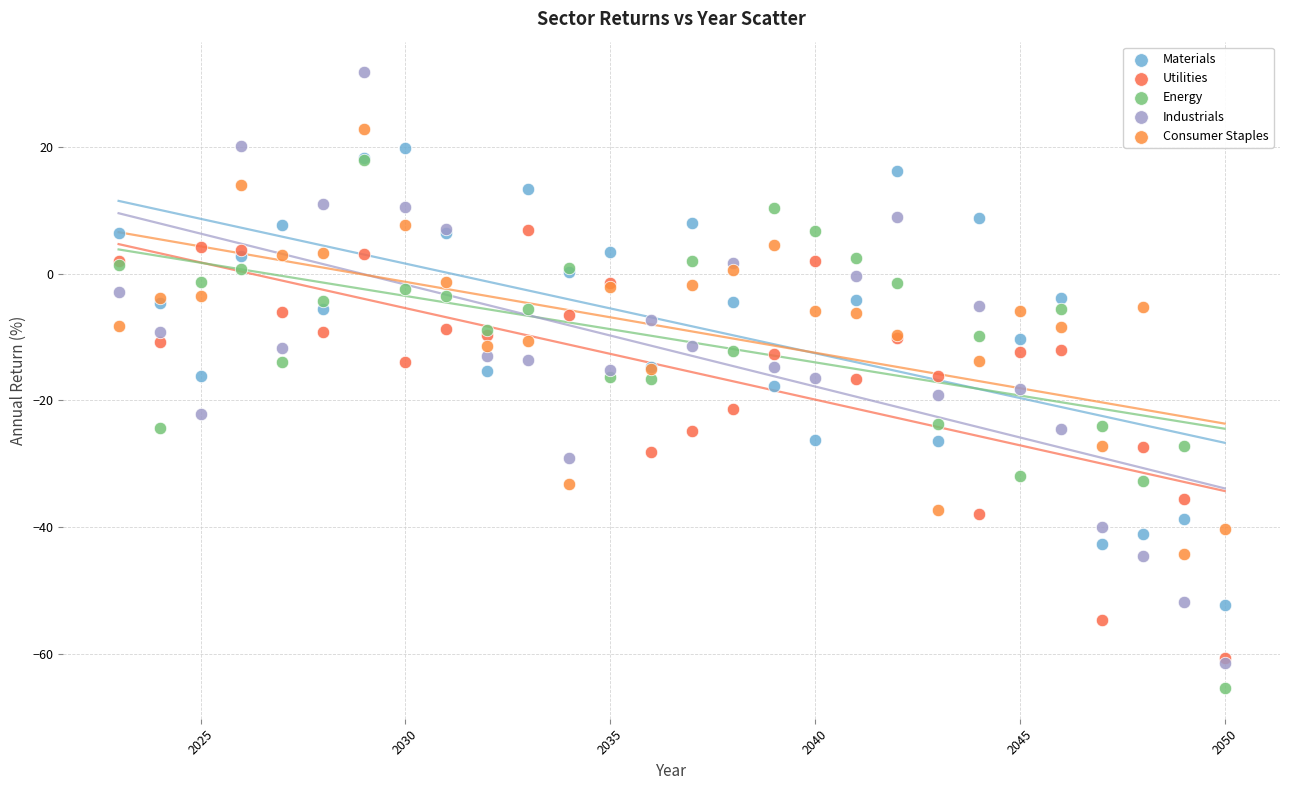

Which series contains the highest Y value?

Industrials